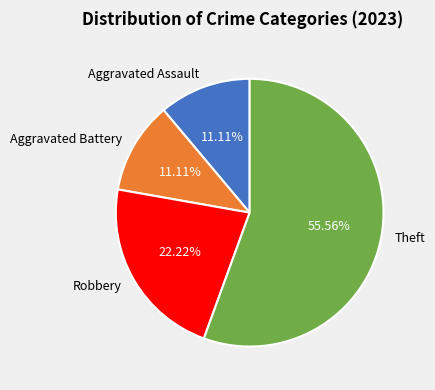

How many segments does this pie chart have?

4